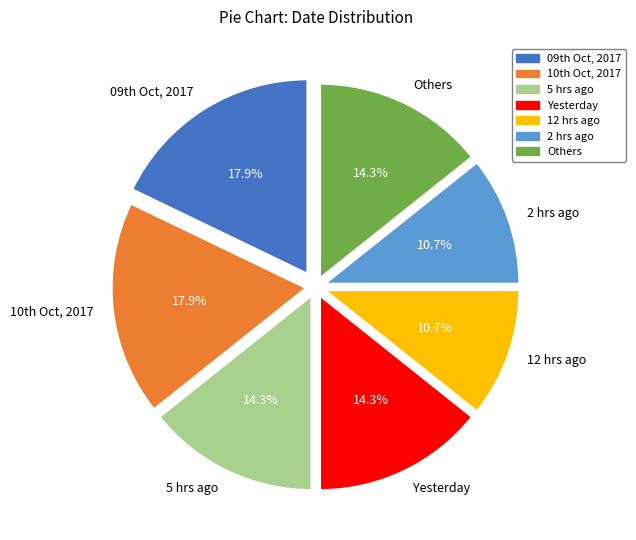

Does any single category account for the majority?

No